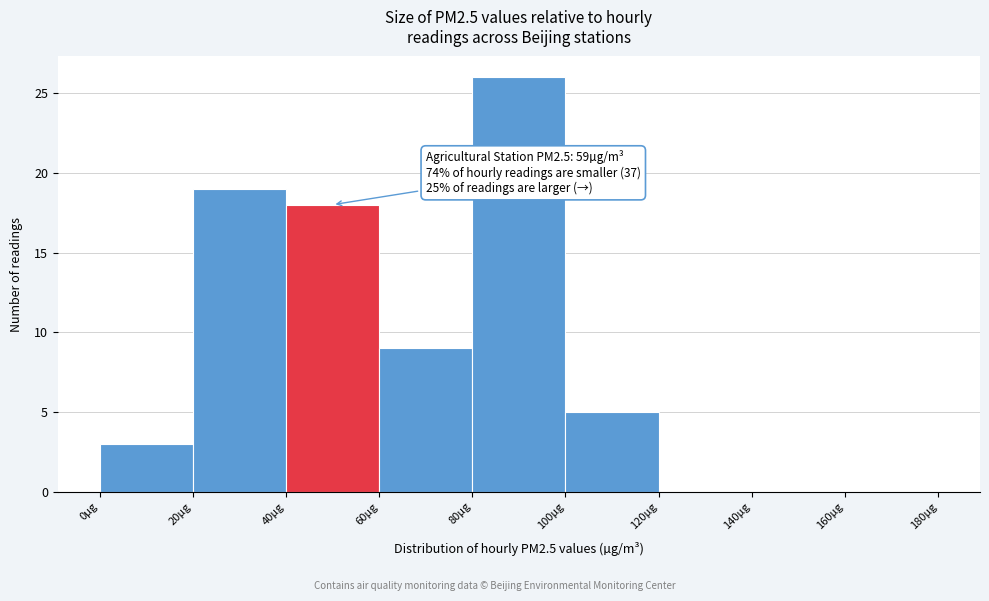

Over which range of the x-axis is the bar tallest?

80 to 100